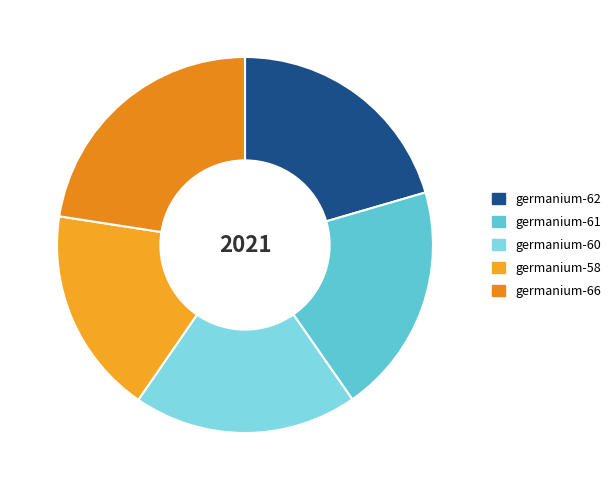

To the nearest percent, what portion does germanium-60 represent?

19%